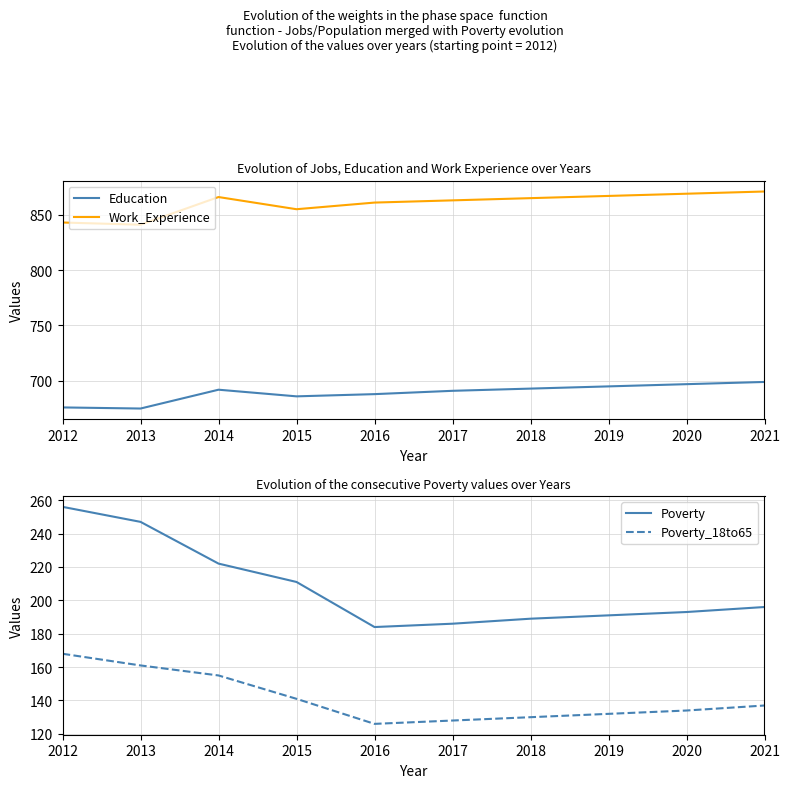

Reading left to right, extract all data points from this chart.

Education: 676	675	692	686	688	691	693	695	697	699
Work_Experience: 843	841	866	855	861	863	865	867	869	871
Poverty: 256	247	222	211	184	186	189	191	193	196
Poverty_18to65: 168	161	155	141	126	128	130	132	134	137